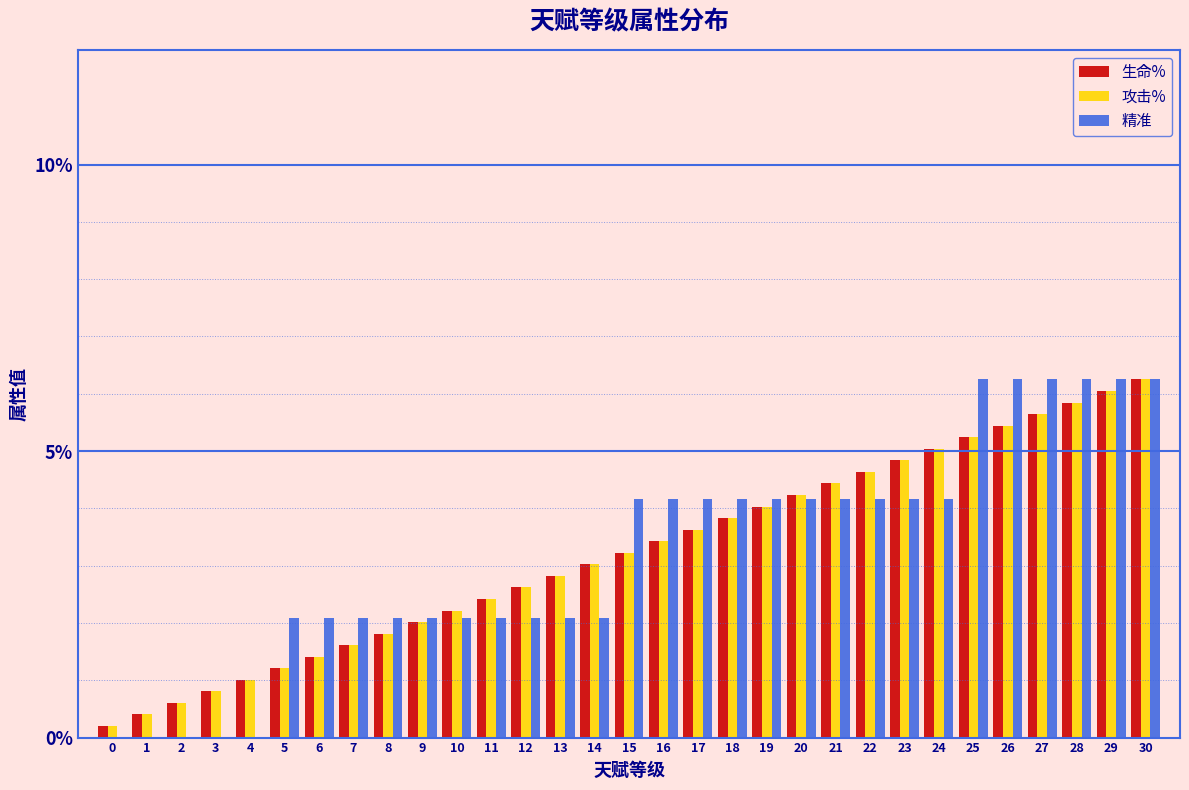

What is the total value across all series at 25?

16.7